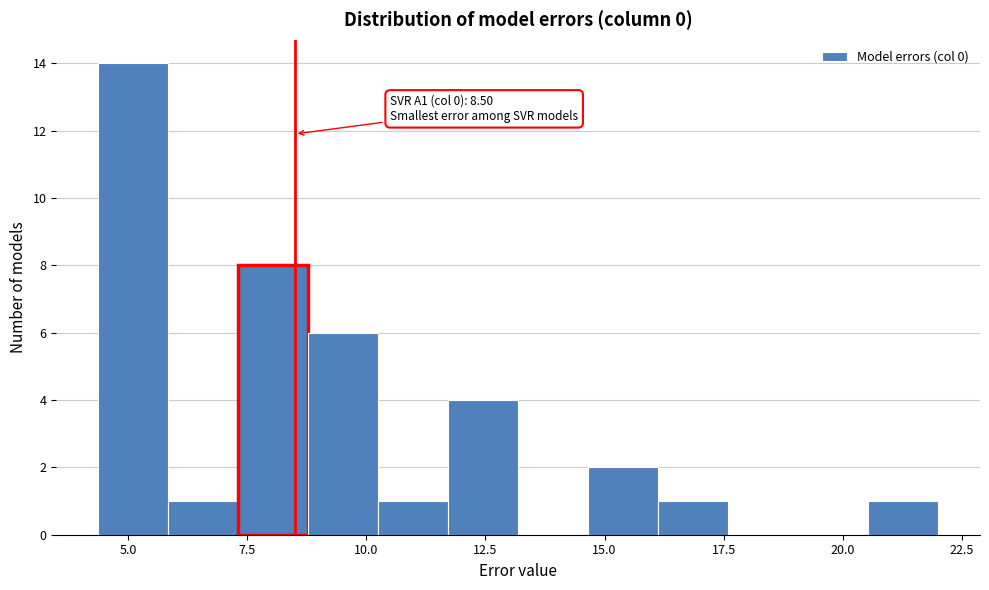

Read against the x-axis, roughly where is the centre of the tallest bar?

5.0